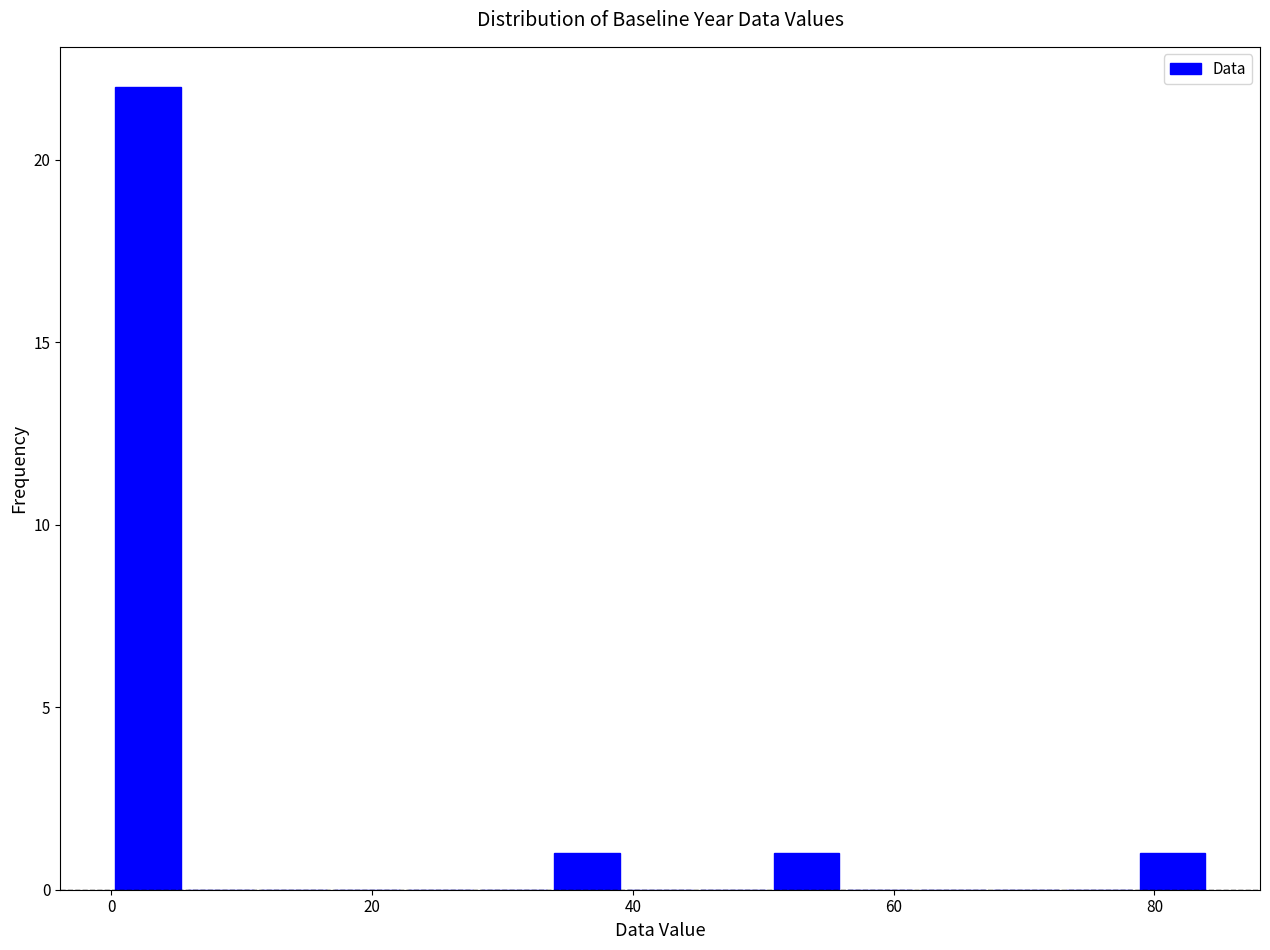

Around what value on the x-axis is the tallest bar? Give the approximate position of its centre, as read against the axis.

2